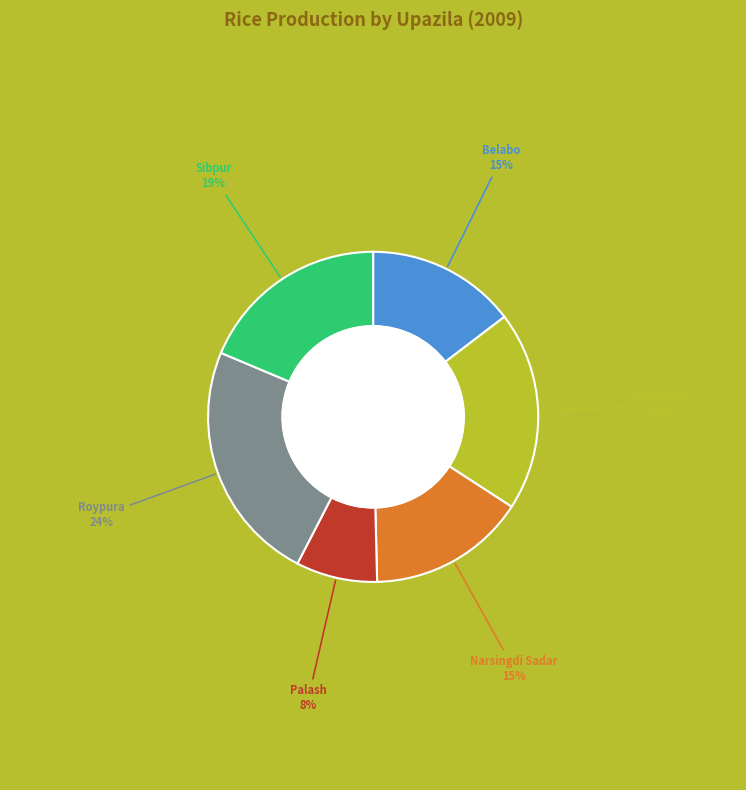

To the nearest percent, what is the average slice percentage?

17%